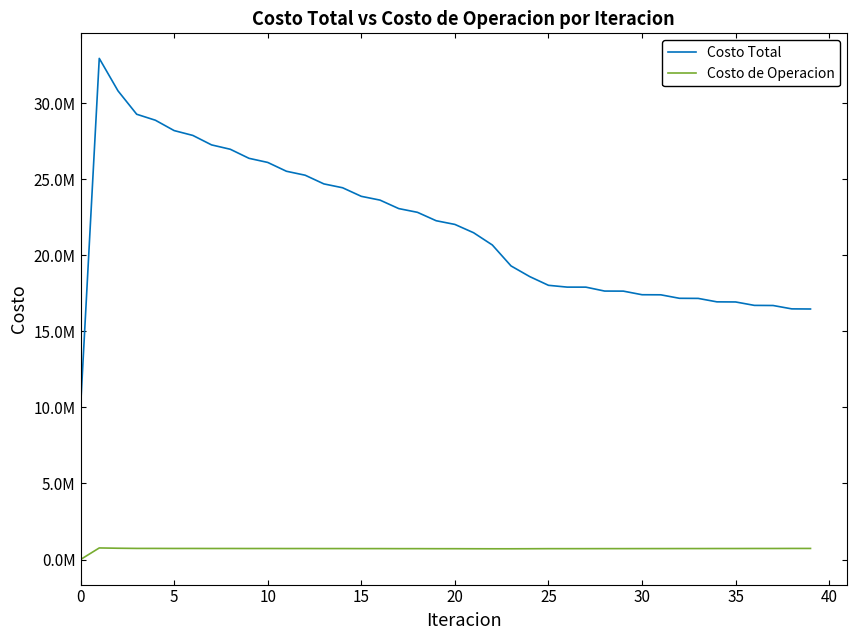

Does the chart display data point markers on the line(s)?

No